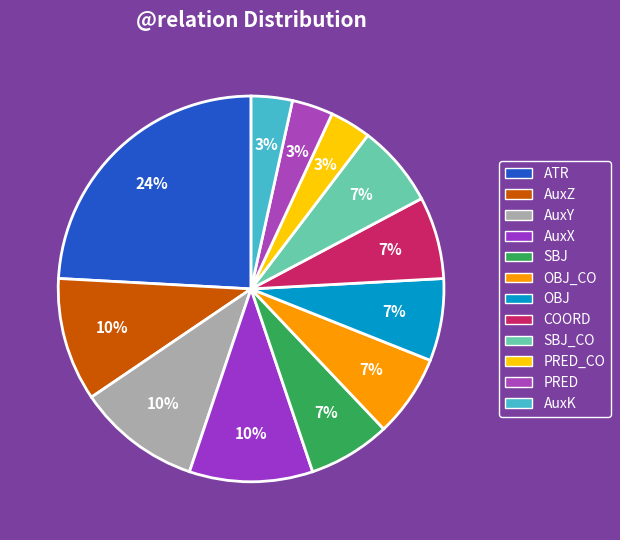

What percentage do PRED and OBJ_CO together represent?

10.3%